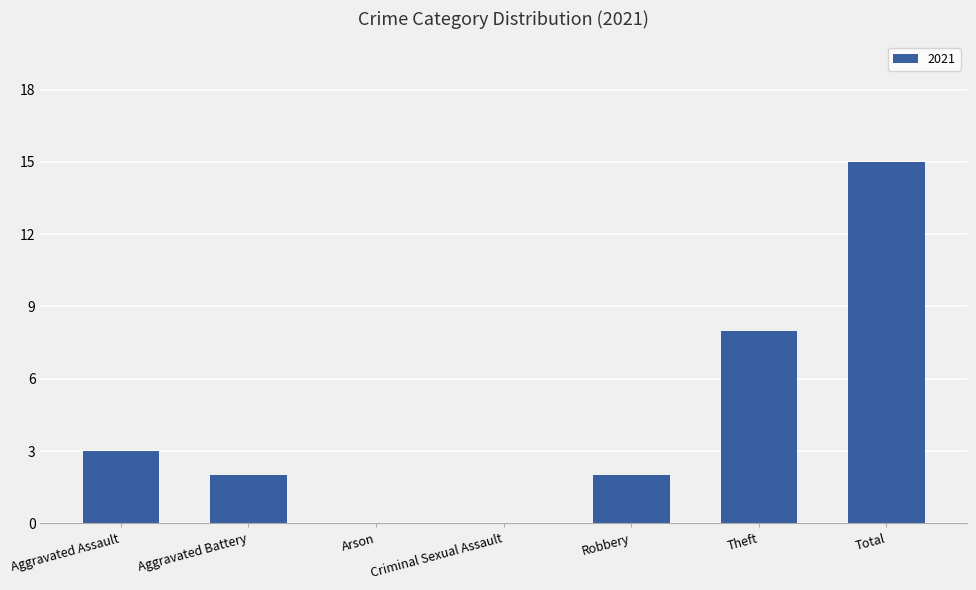

What is the sum of the values at Aggravated Assault and Total?

18